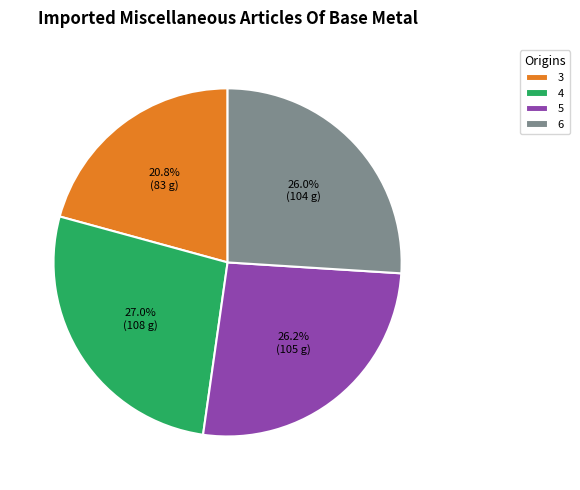

What is the largest slice in the pie chart?

4